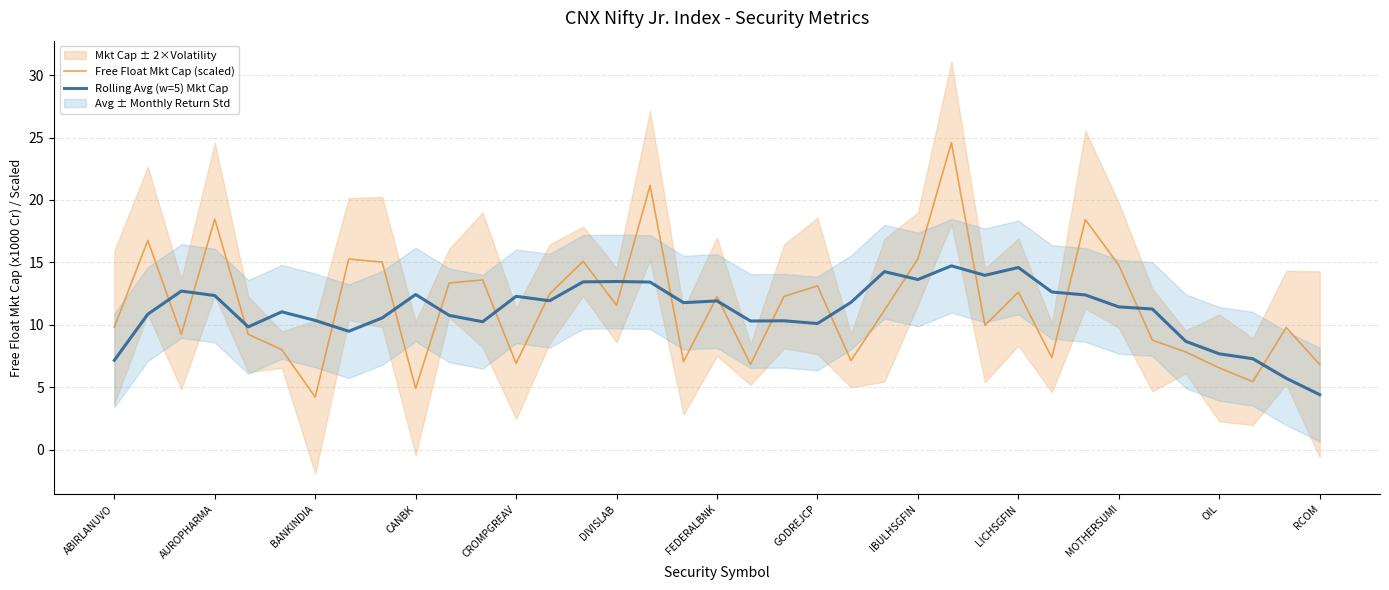

Is it true that Free Float Mkt Cap (scaled) equals 15.3 at IBULHSGFIN?

True